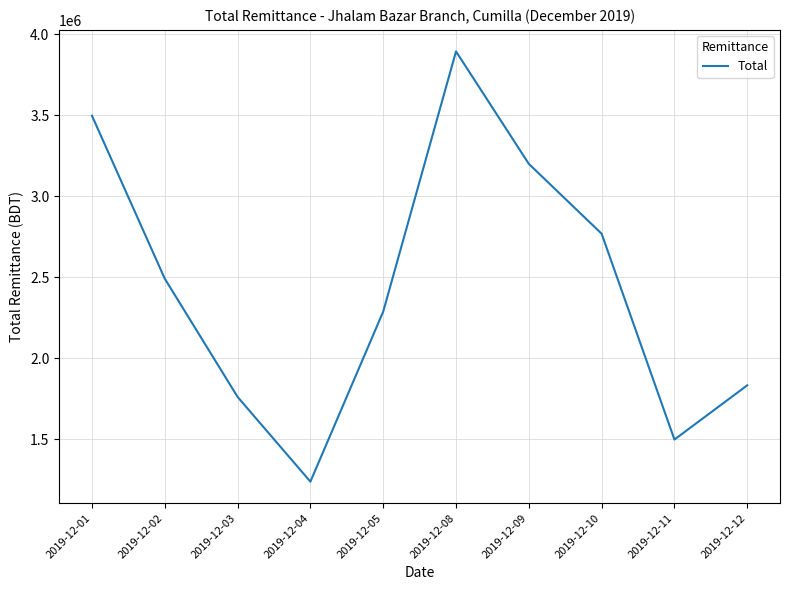

Where is the data nearest to the value 2564872?

2019-12-02